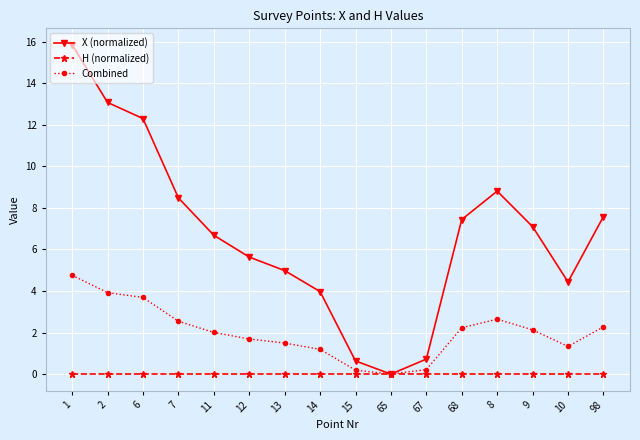

Which series has the largest total across all categories?

X (normalized)